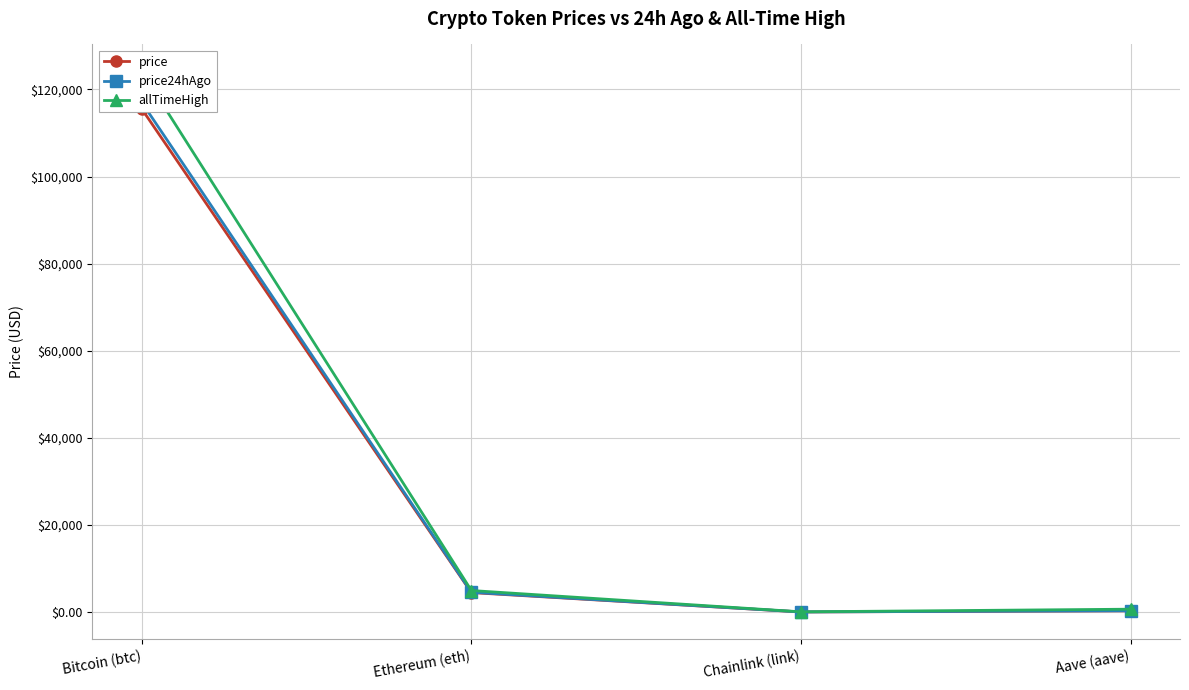

What is the difference between the maximum and minimum values in the allTimeHigh series?

124075.3